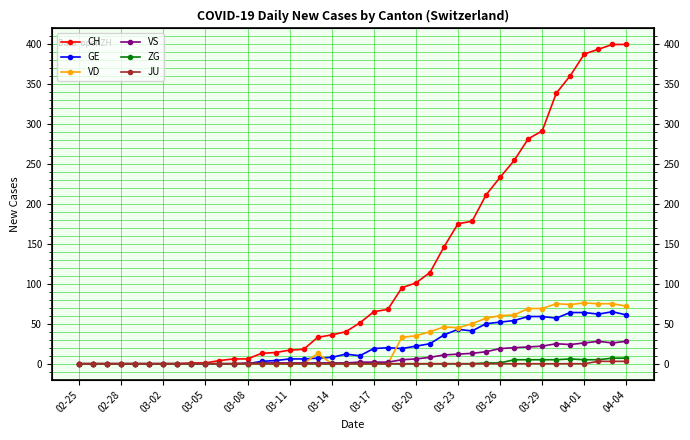

Between 03-02 and 25, which series saw the biggest shift?

CH